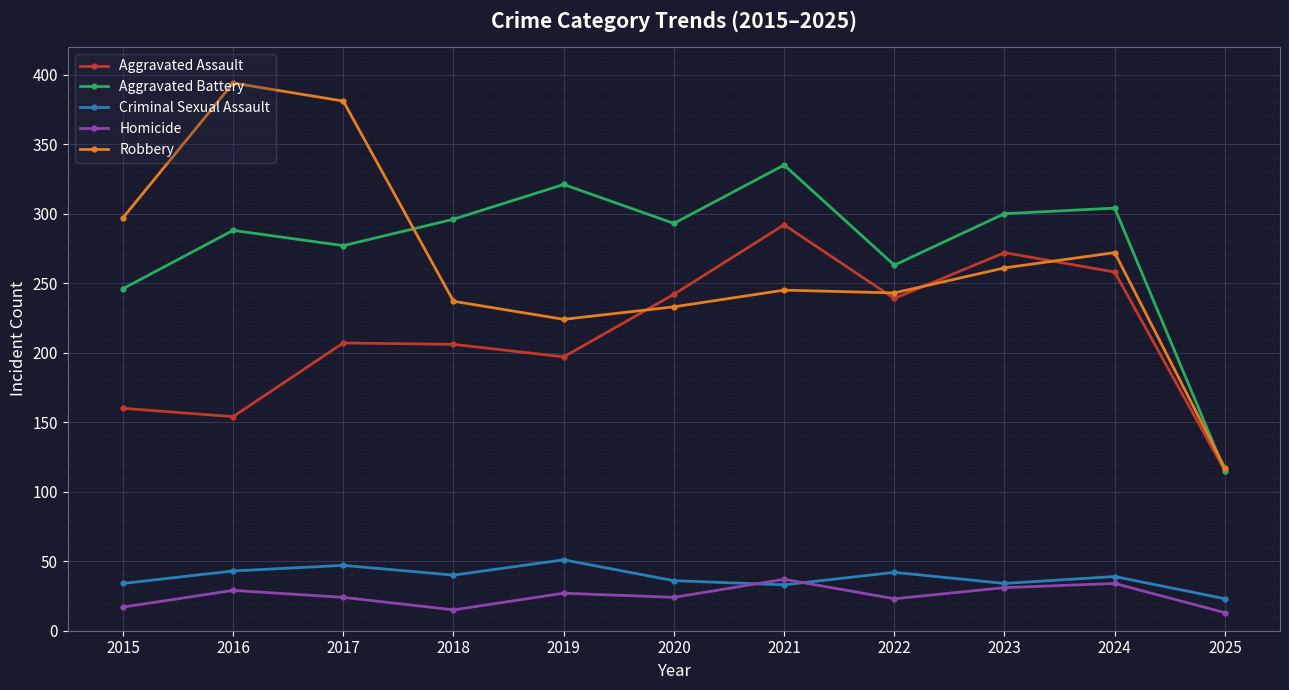

What is the difference between the maximum and minimum values in the Homicide series?

24